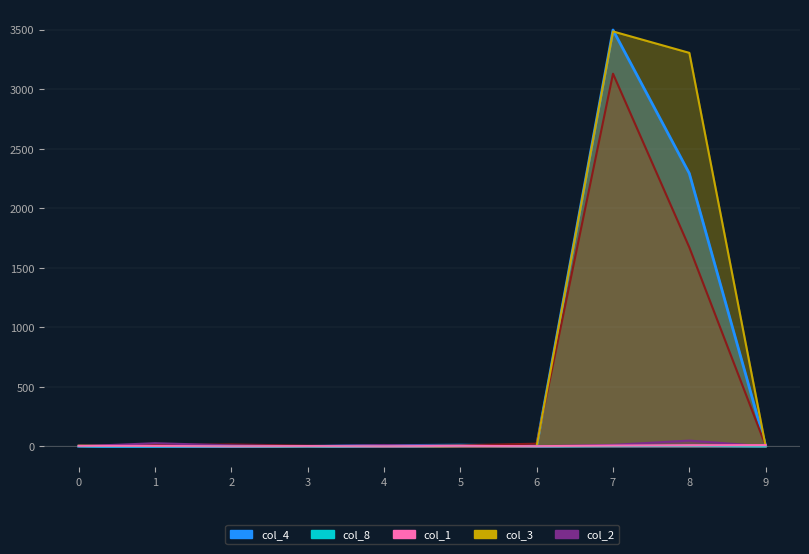

At which label does col_5 reach its peak?

7